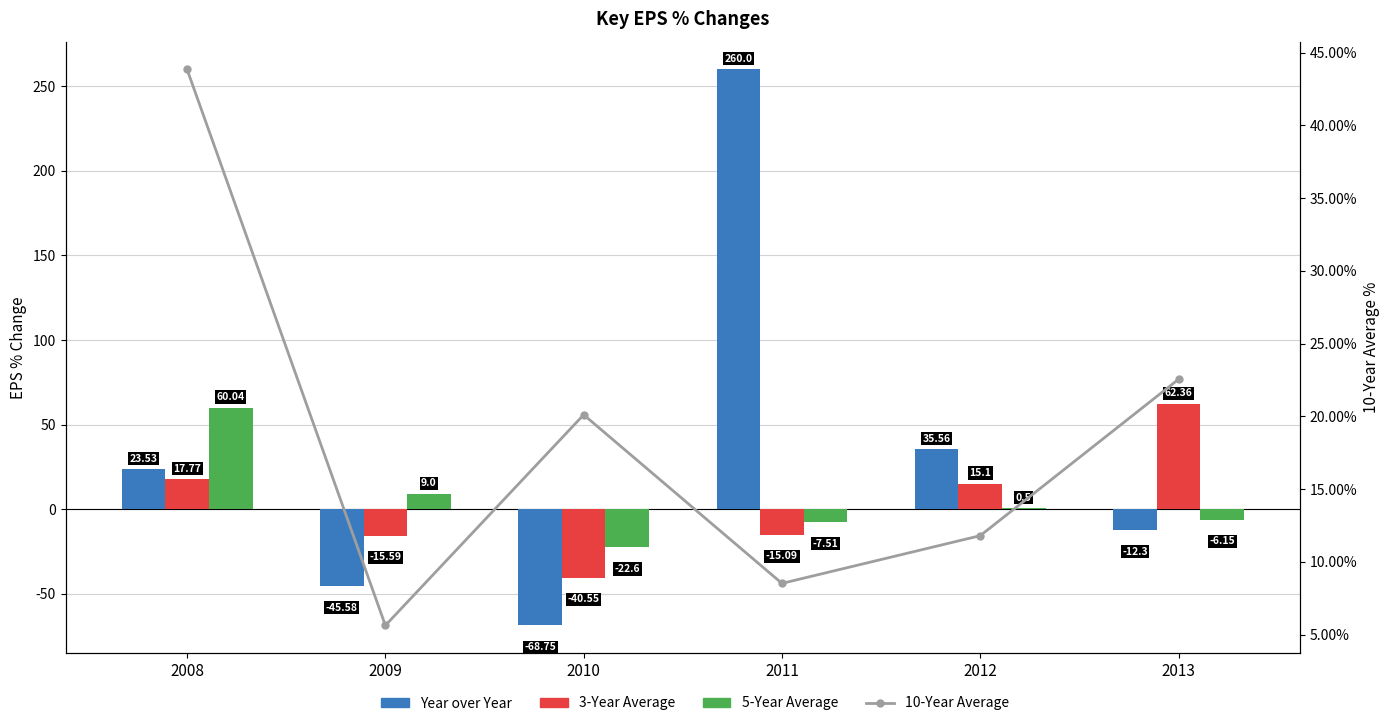

Which category has the lowest value in the Year over Year series?

2010